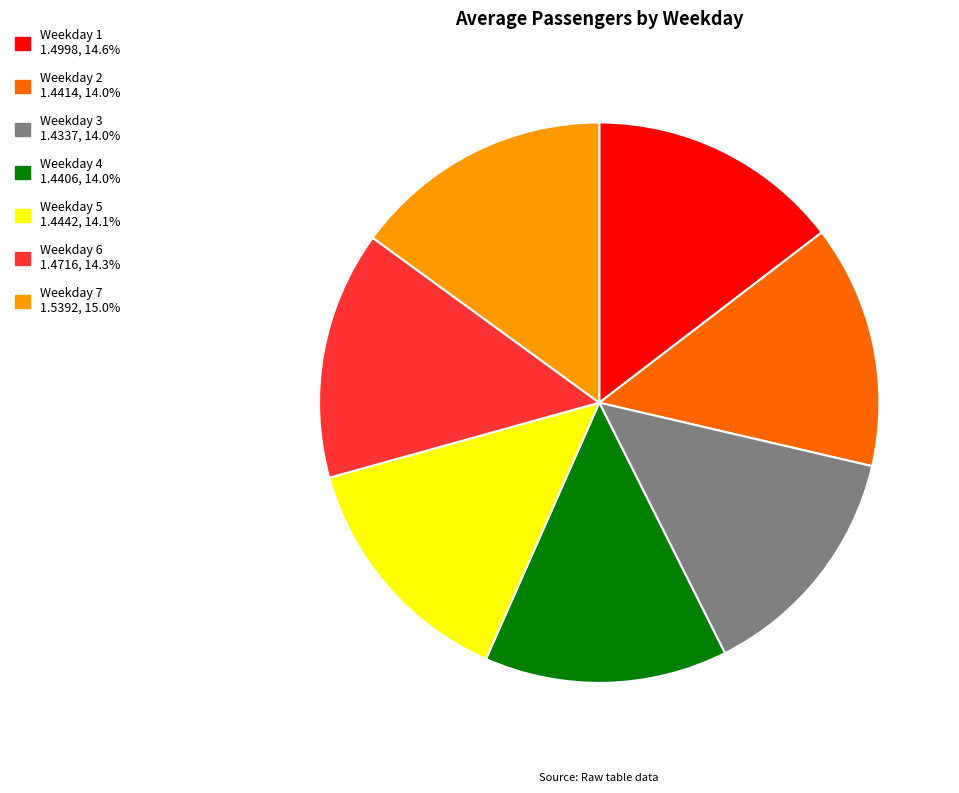

Does any single category account for the majority?

No